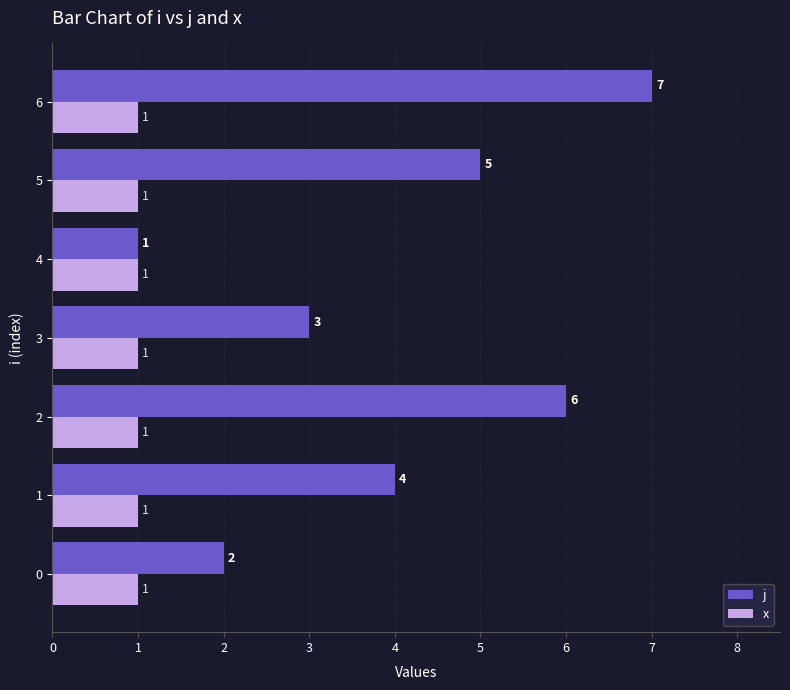

Between 1 and 4, which series saw the biggest shift?

j